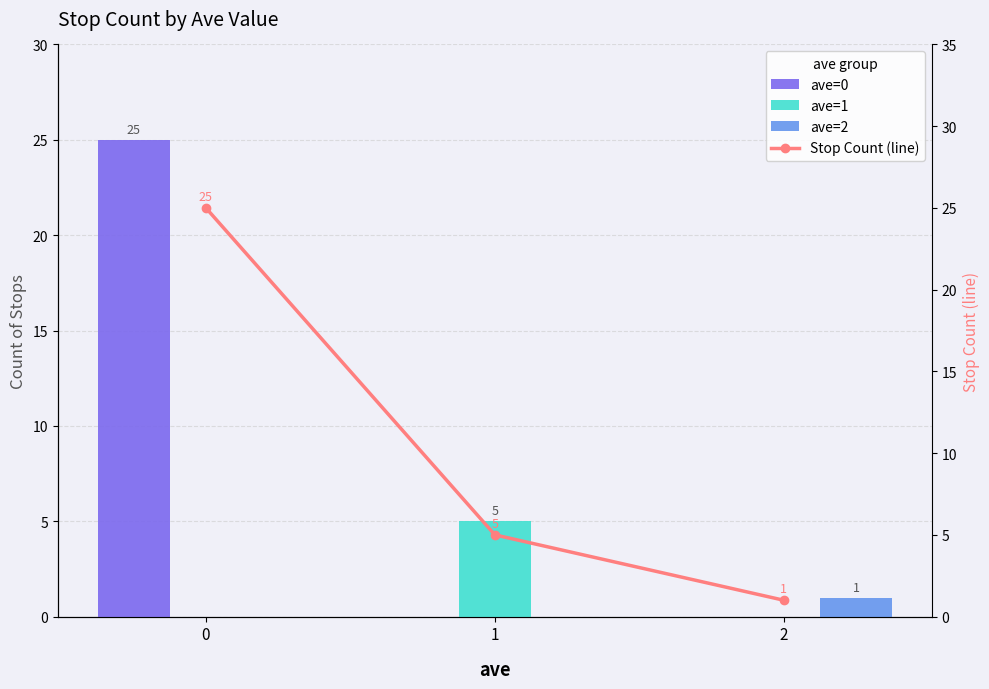

The ave=0 series shows 0 at 1. True or false?

True